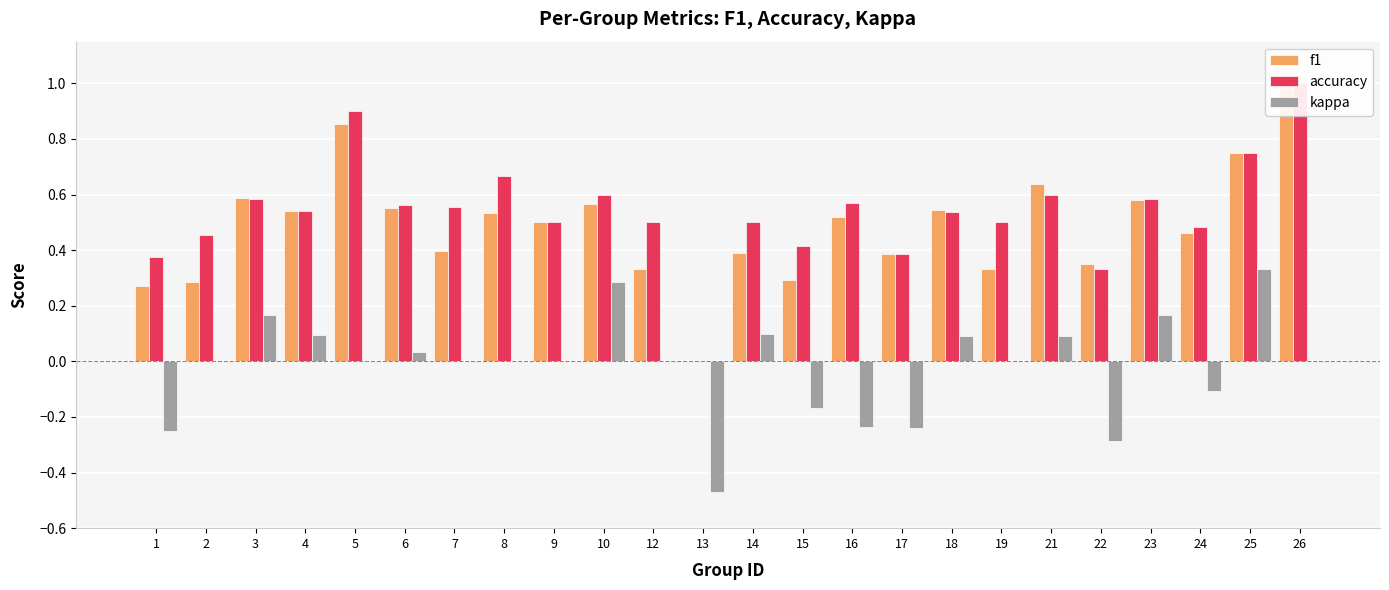

How many bars are there in each group?

3